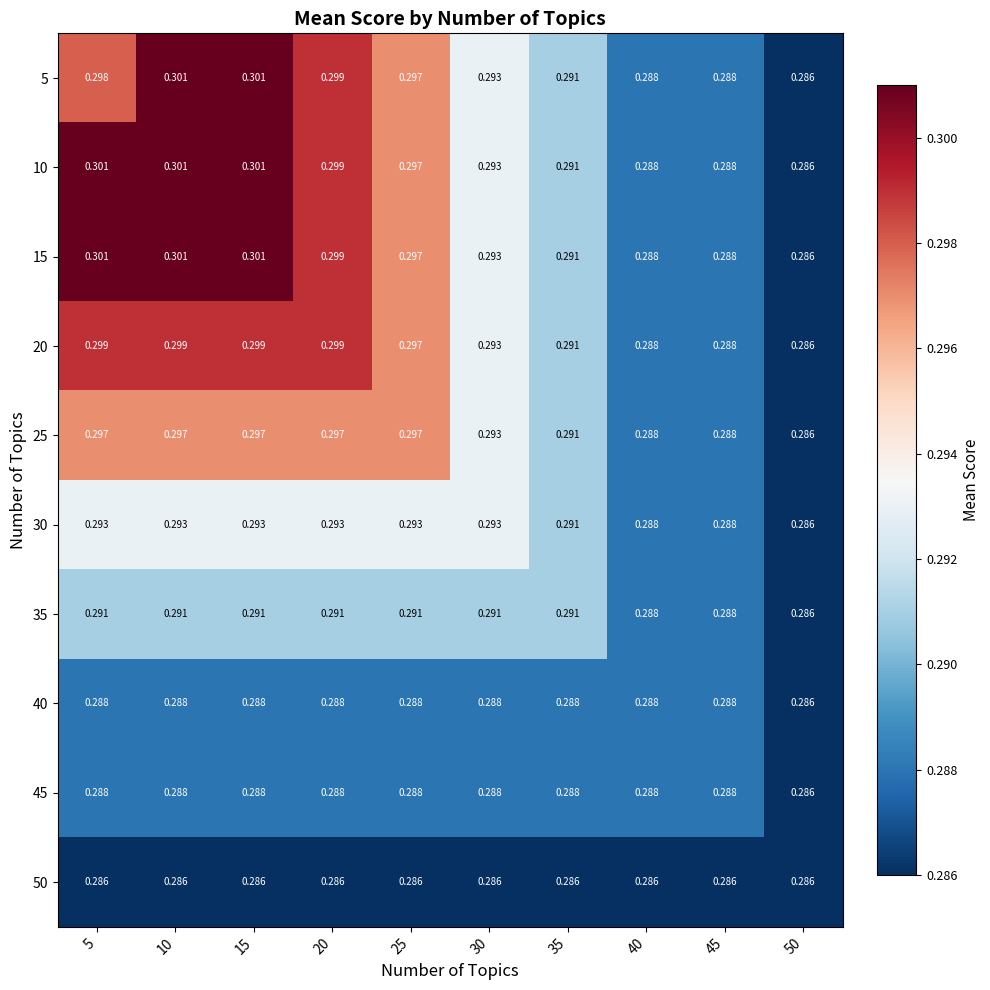

At which category is the sum across all series the highest?

10